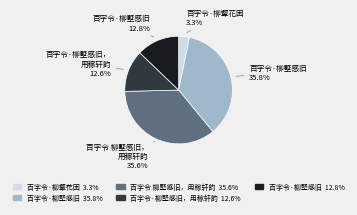

Does any single category account for the majority?

No